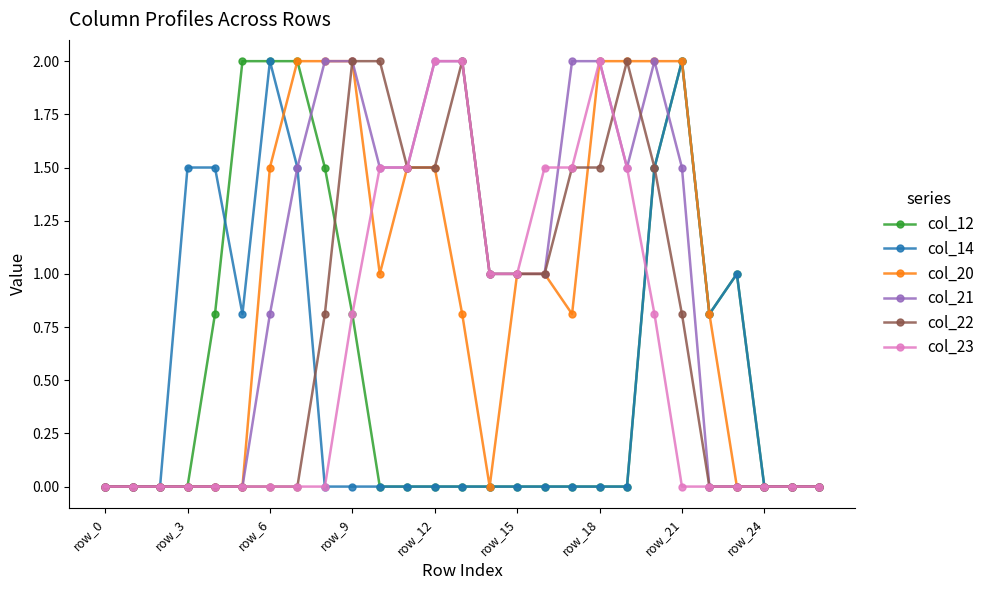

What is the value of the col_22 point at the 16th from the left?

1.0